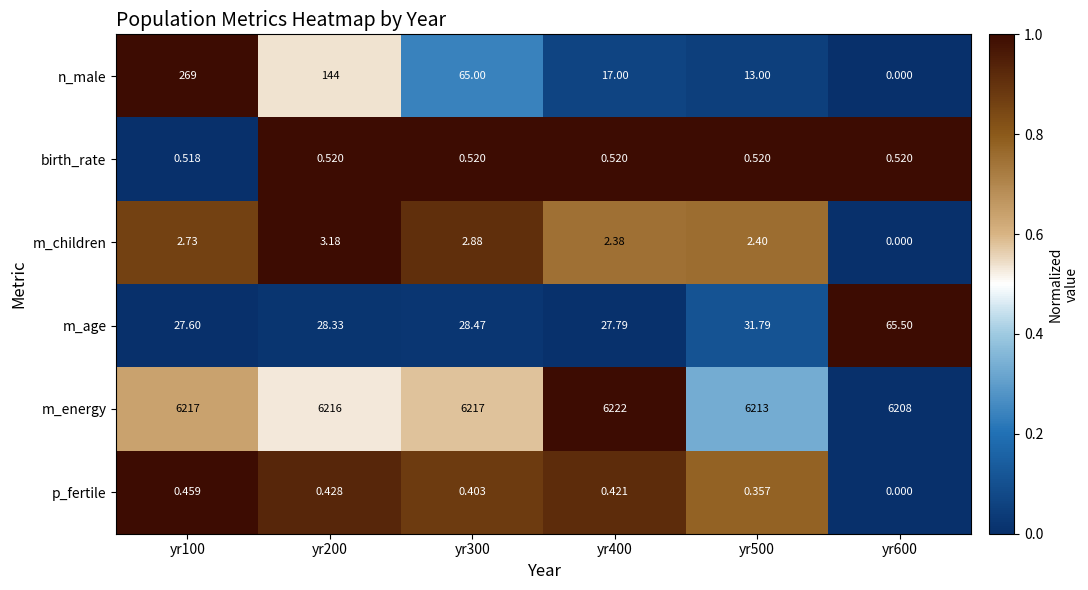

Rank the series at yr300 from lowest to highest value.

p_fertile, birth_rate, m_children, m_age, n_male, m_energy